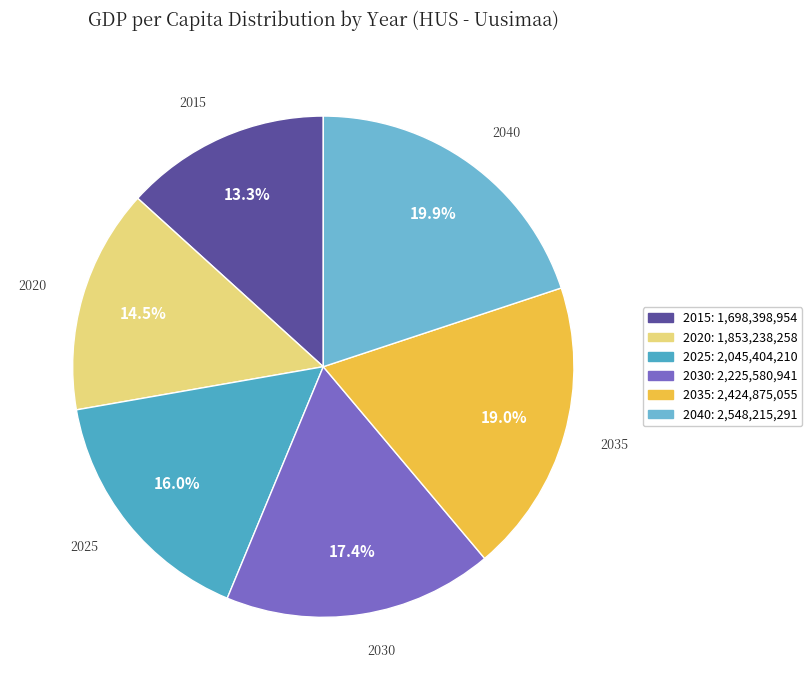

What is the smallest slice in the pie chart?

2015